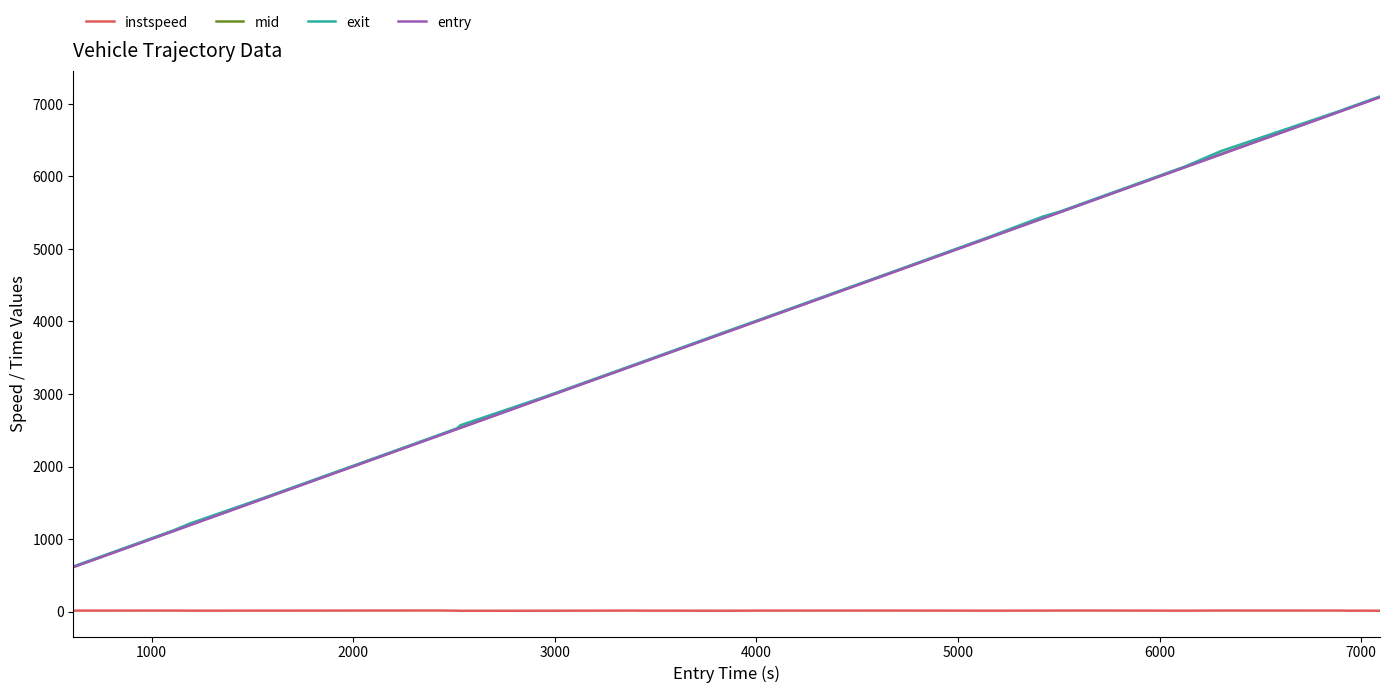

Count the number of data series in this chart.

4